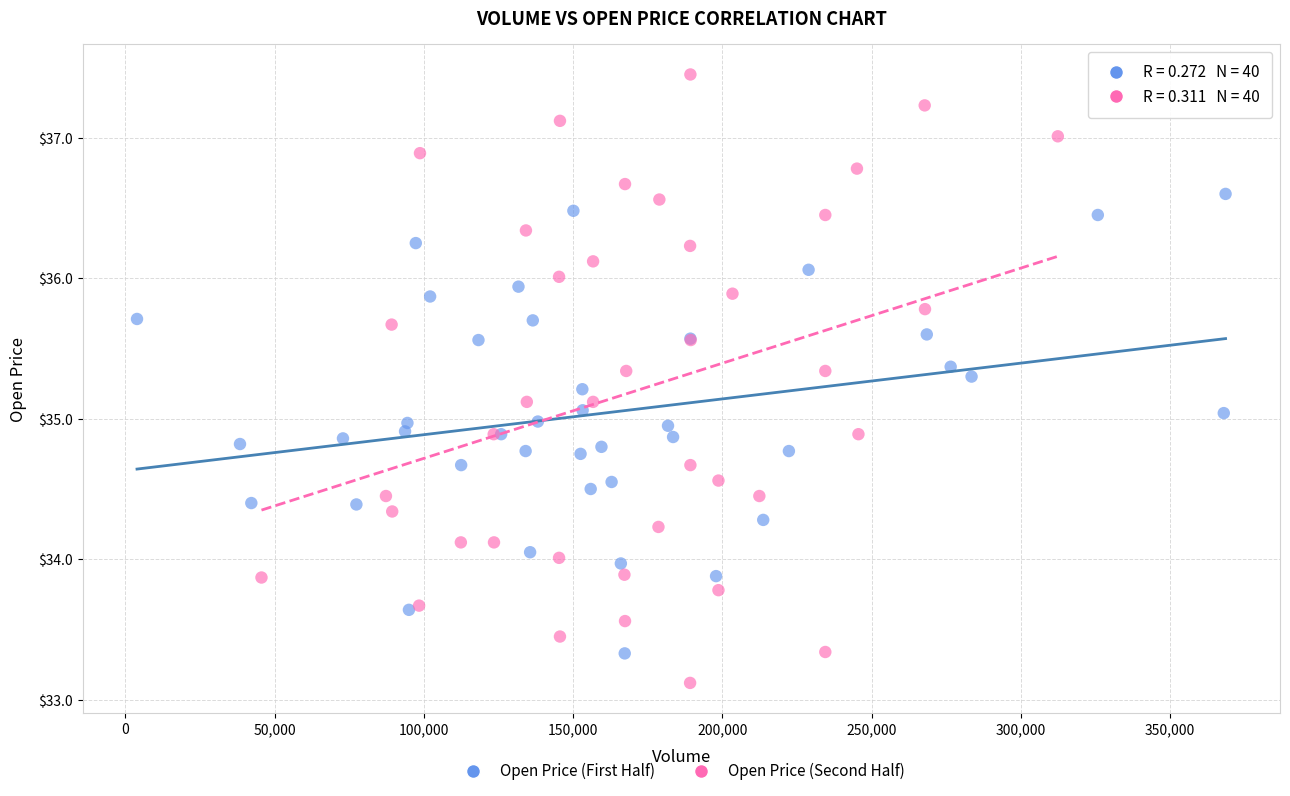

Which series reaches the maximum Y coordinate?

Open Price (Second Half)